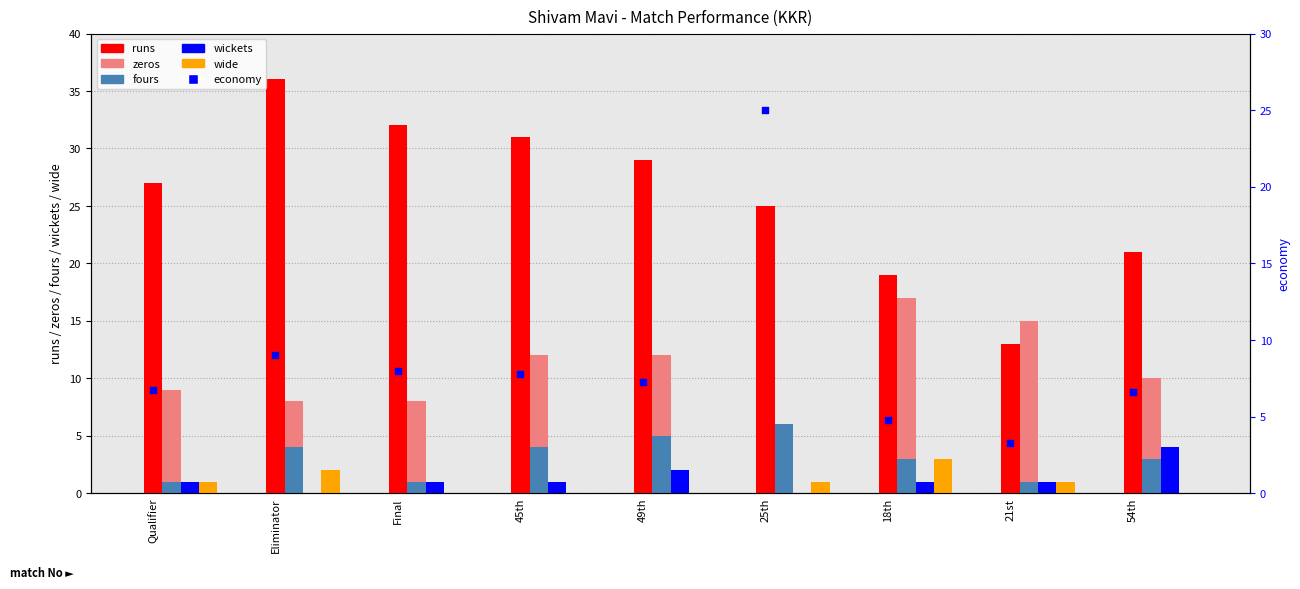

Is the value of wickets at 54th greater than the value of economy at Final?

No